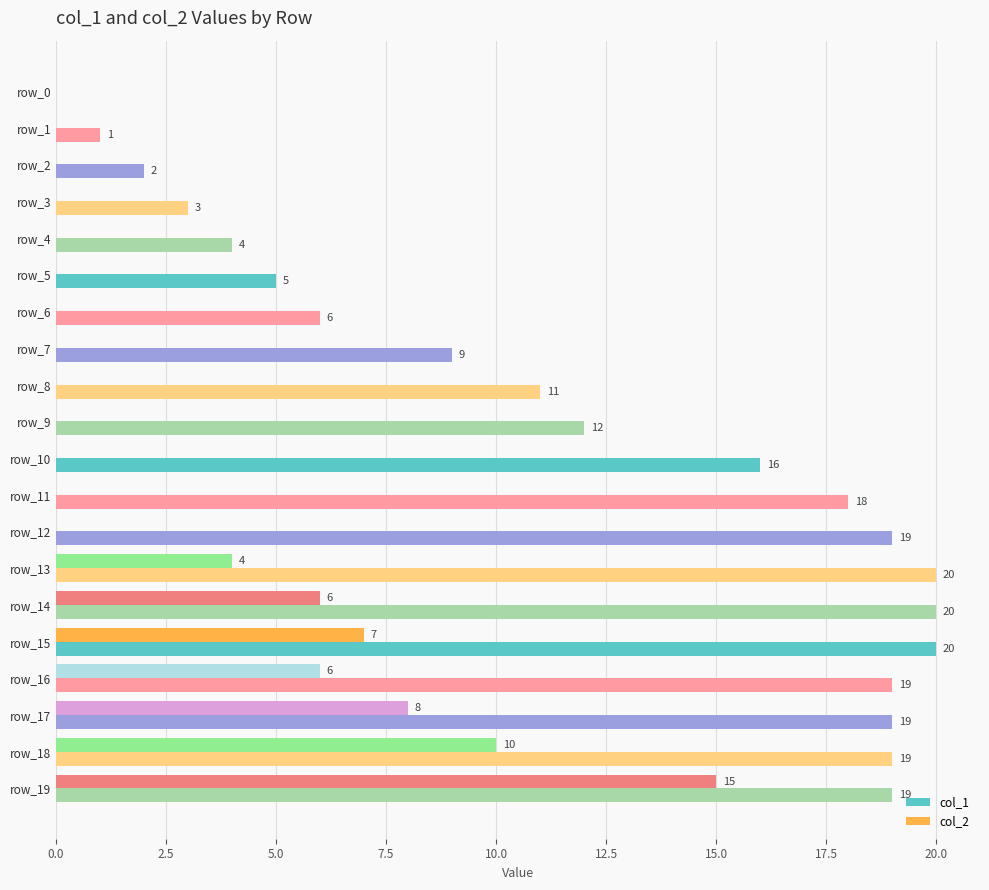

What is the total value across all series at row_8?

11